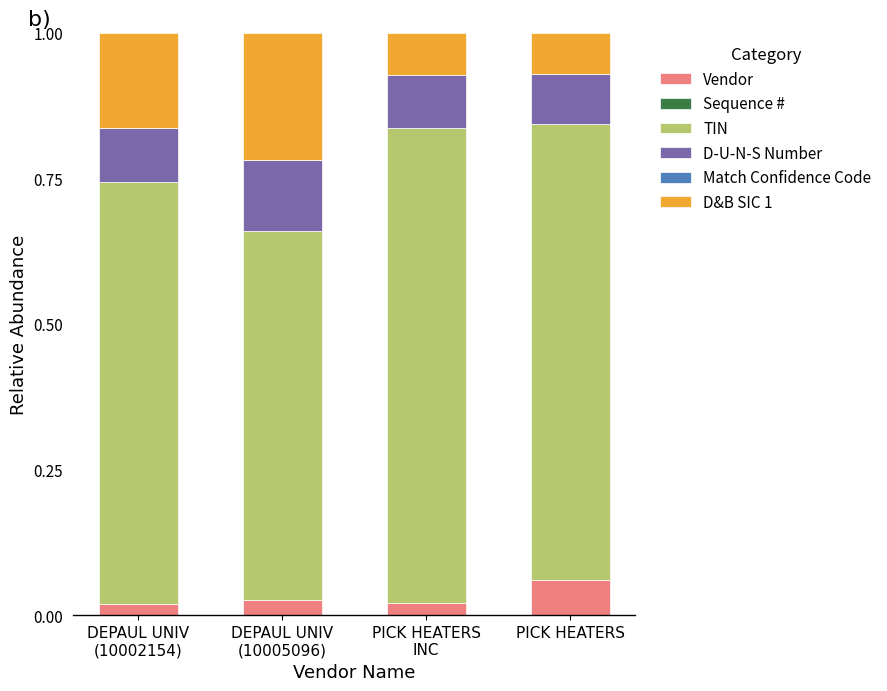

How many categories are shown in the chart?

4